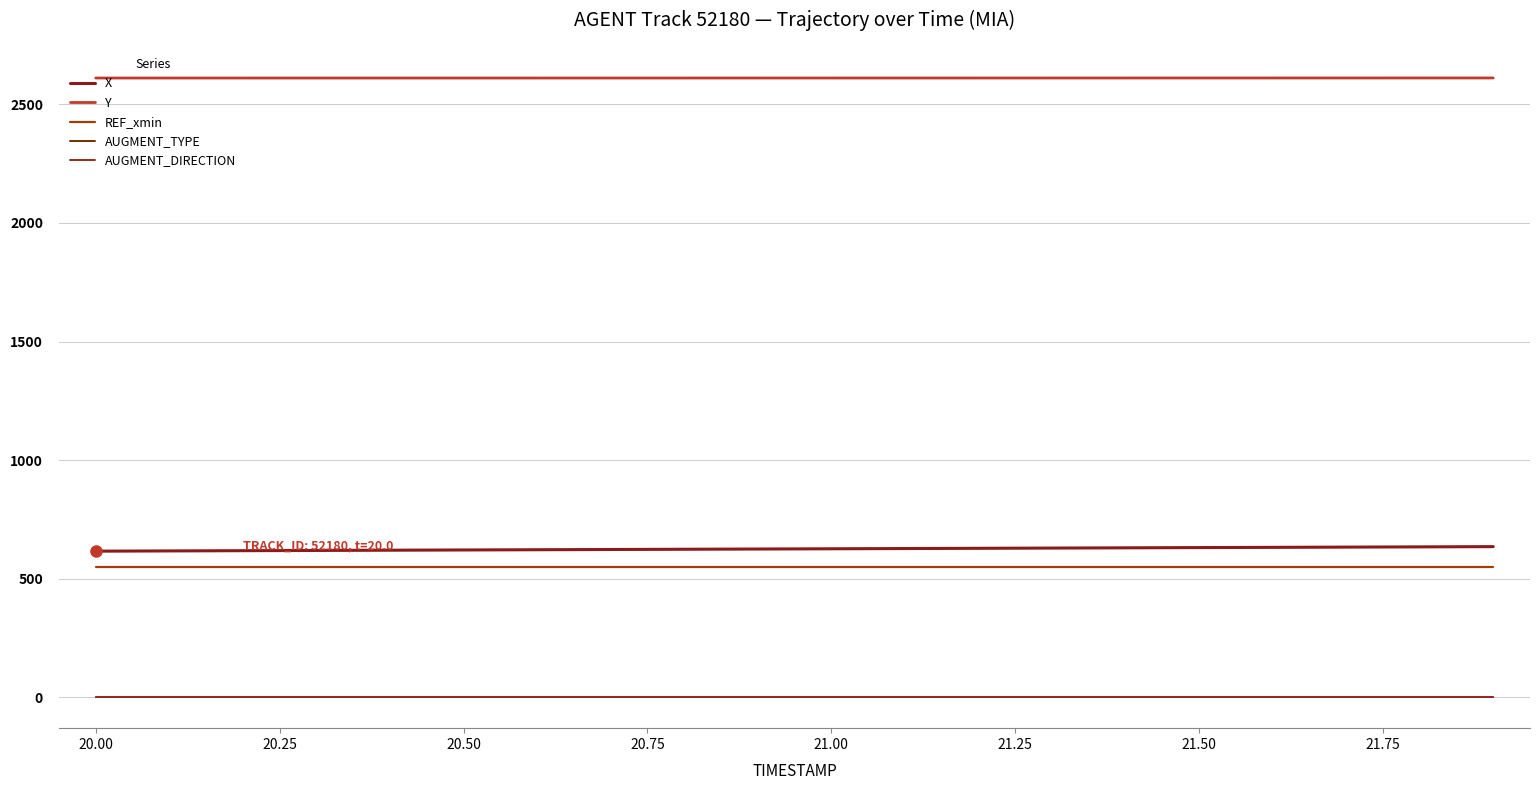

True or false: Y has more than 0 points higher than both neighbors.

False